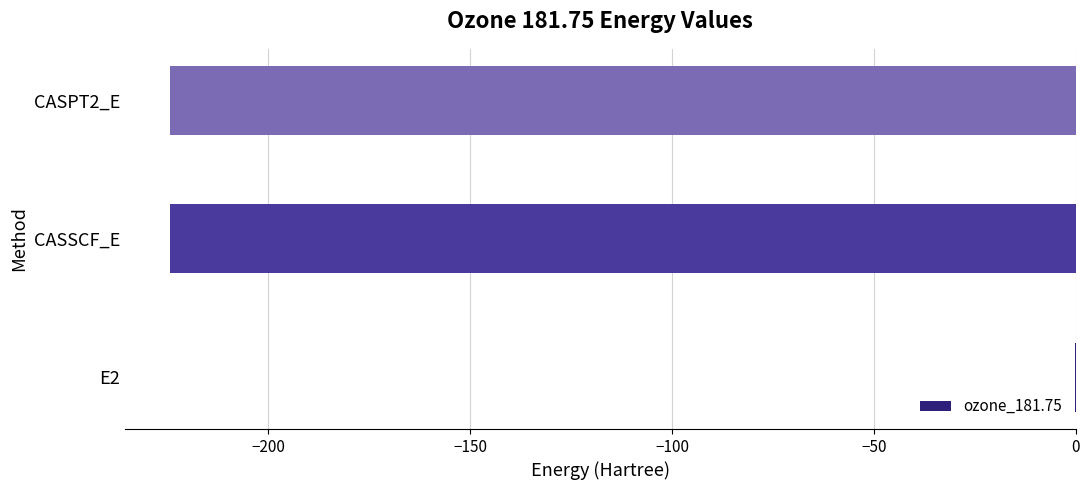

What value does the data have at CASSCF_E?

-224.3